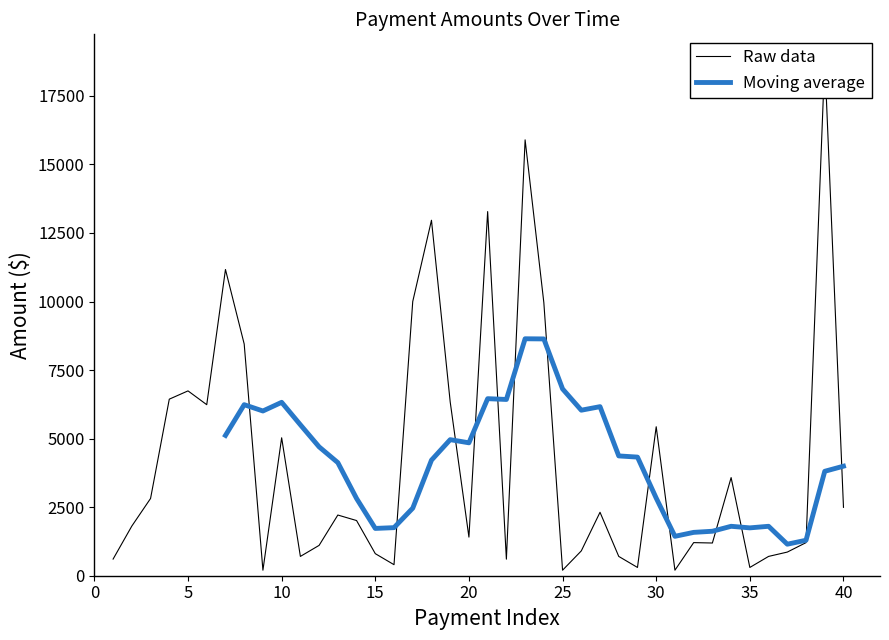

What is the maximum value for Moving average?

8641.2